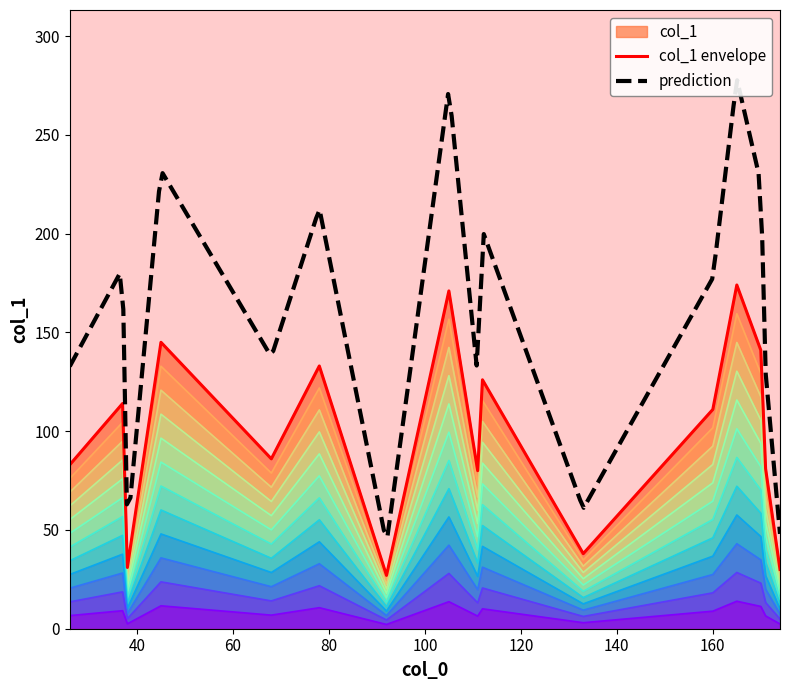

At which label is the value closest to 100?

160